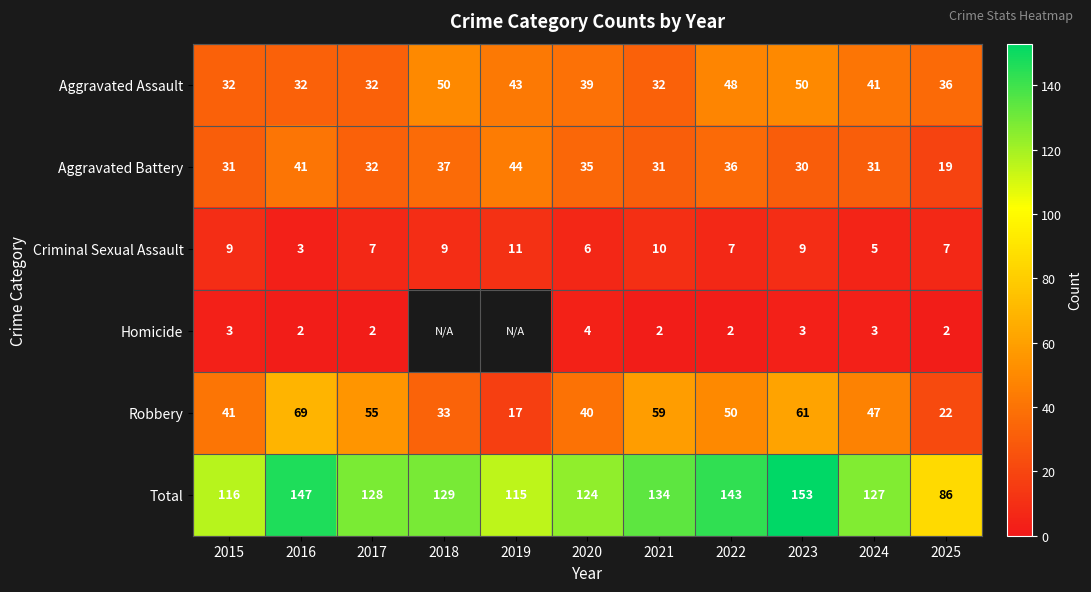

At how many categories does at least one series exceed 34?

11